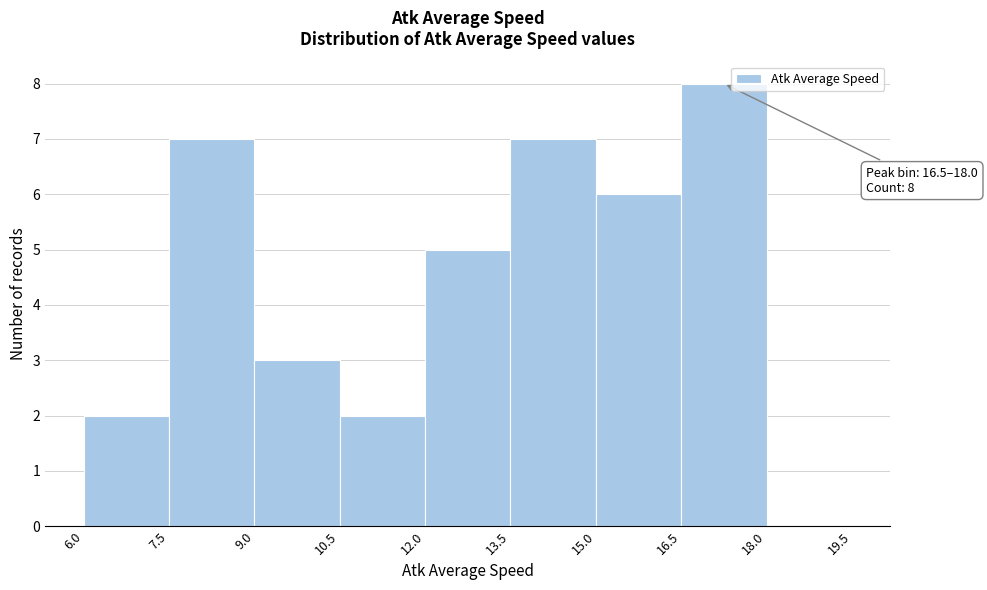

Which range on the x-axis has the tallest bar?

16.5 to 18.0